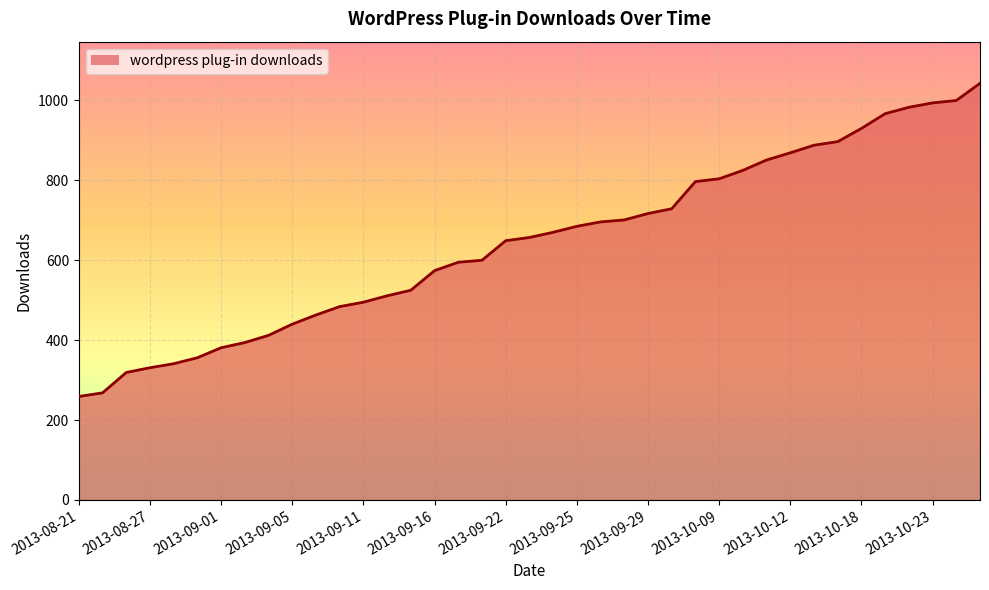

What is the difference between the maximum and minimum values?

784